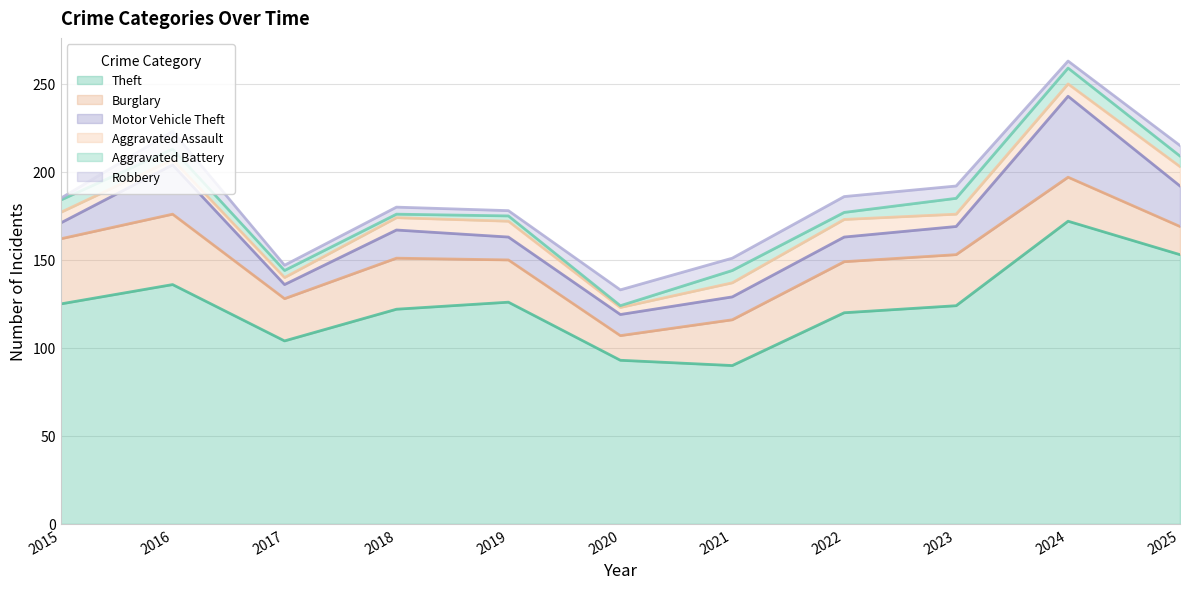

Which has a higher value, 2023 or 2021?

2023